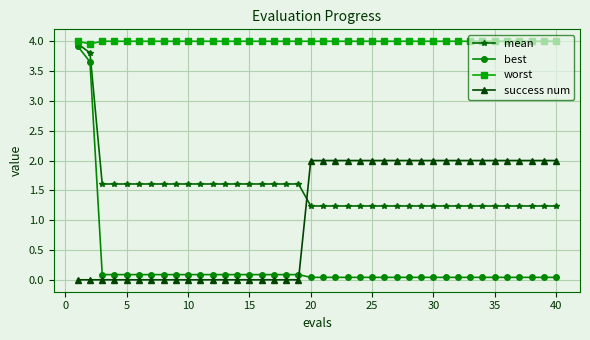

What is the value of the success num point at the 20th from the left?

2.0